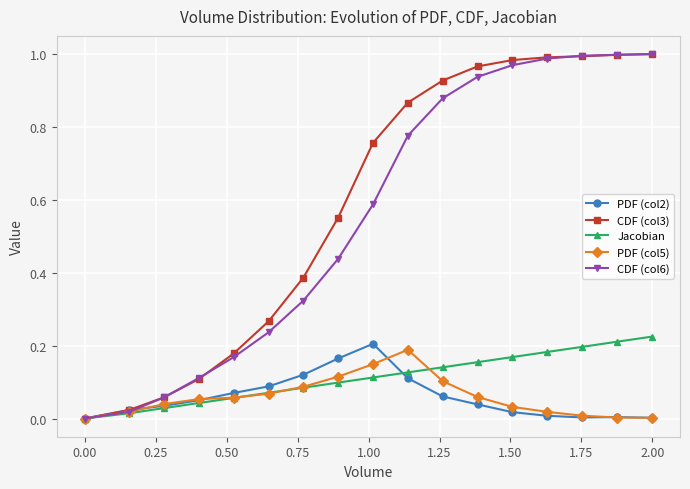

At how many categories does at least one series exceed 0?

16